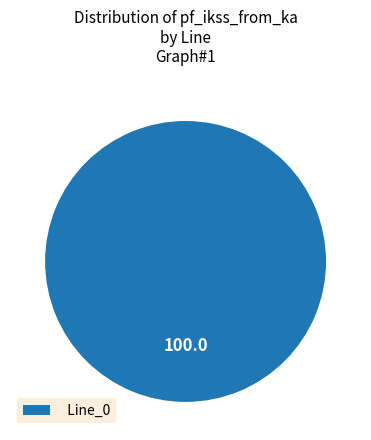

Does Line_0 account for over 50% of the chart?

Yes